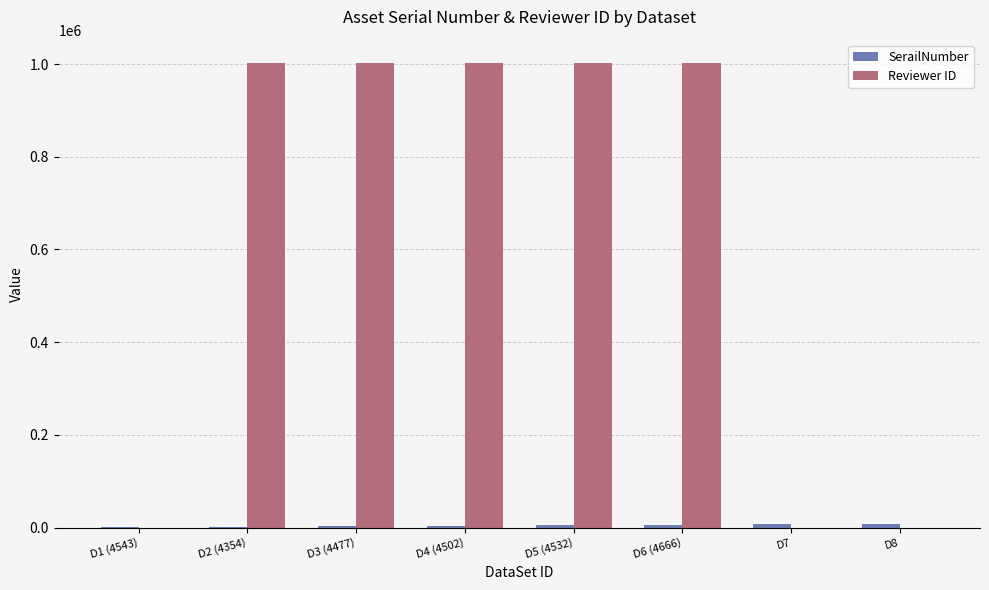

The value of Reviewer ID at D6 (4666) is 1002436. True or false?

True